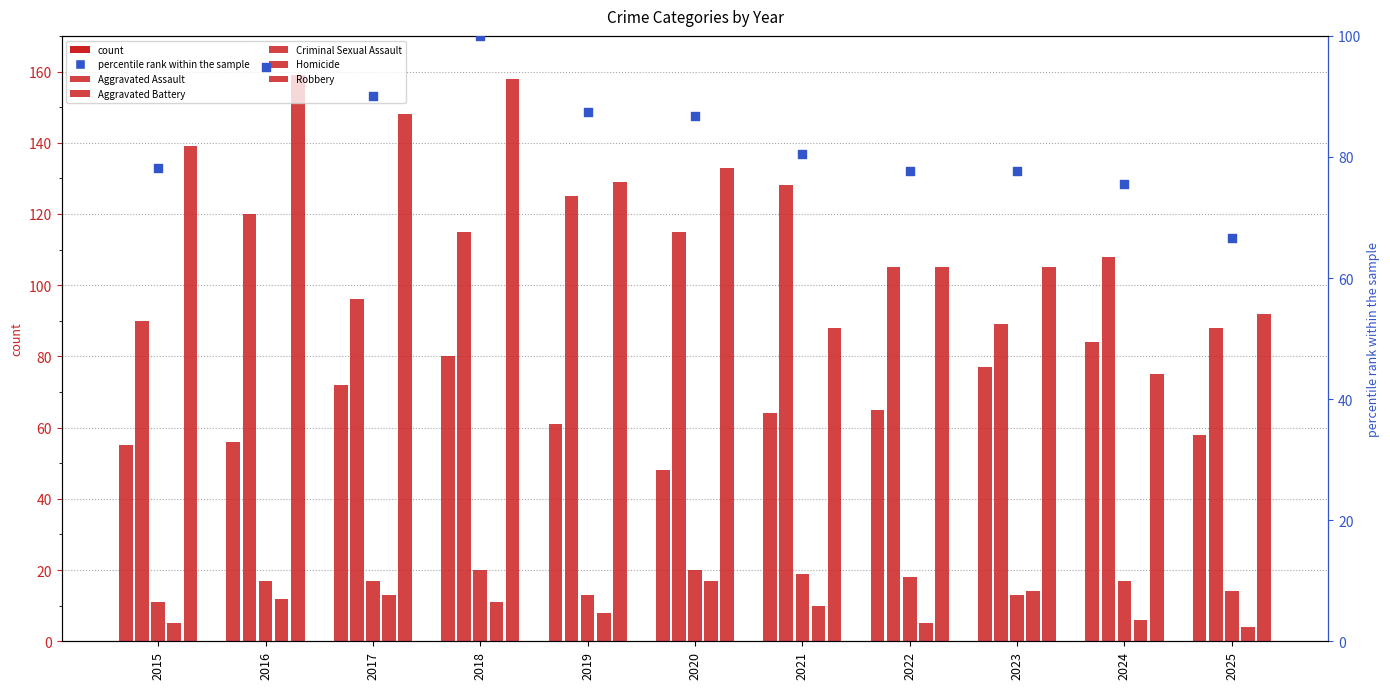

What are all the series names shown in the legend?

Aggravated Assault, Aggravated Battery, Criminal Sexual Assault, Homicide, Robbery, percentile rank within the sample